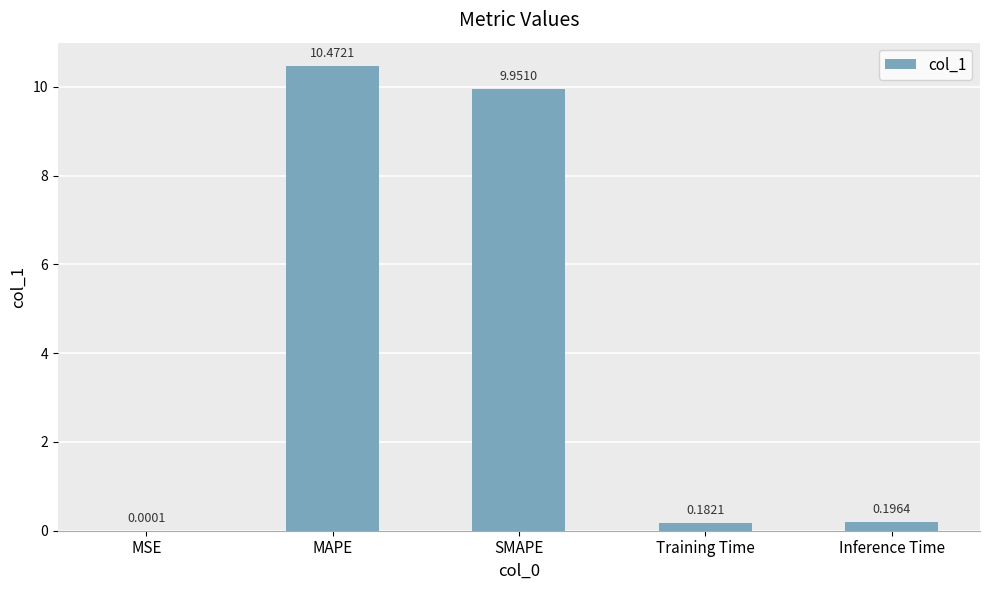

Are the bars horizontal?

No